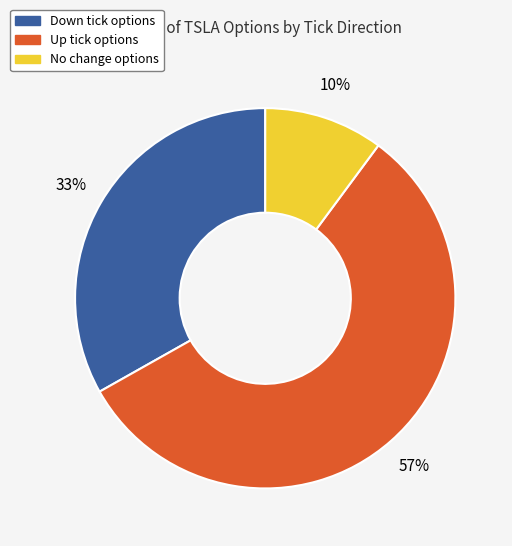

Is there a majority slice in this chart?

Yes